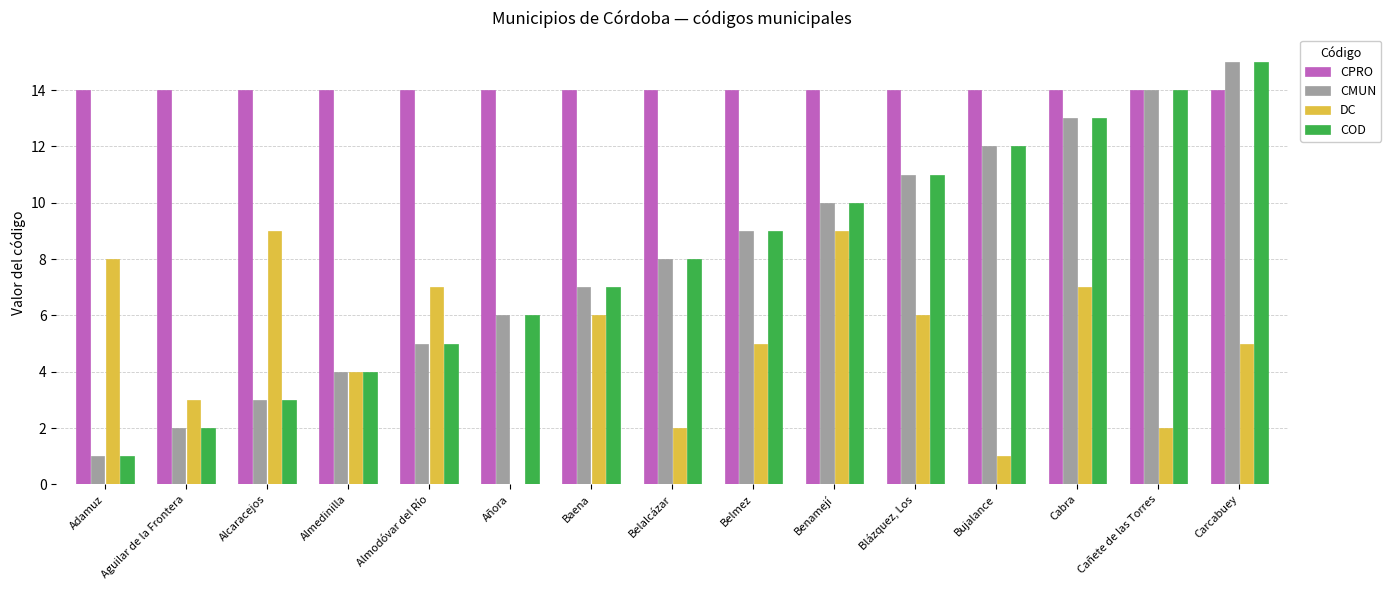

The value of DC at Almodóvar del Río is 11. True or false?

False